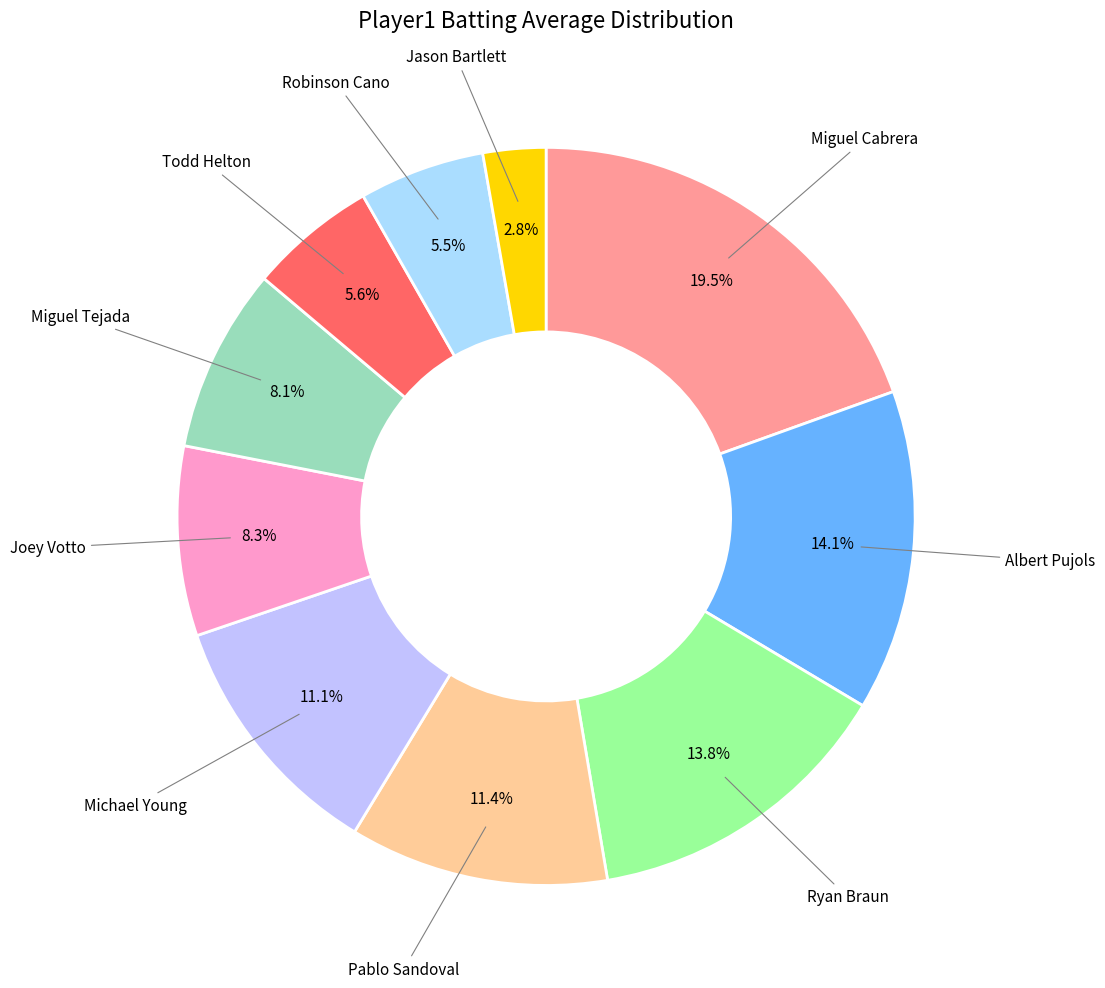

Count the number of slices in the pie.

10